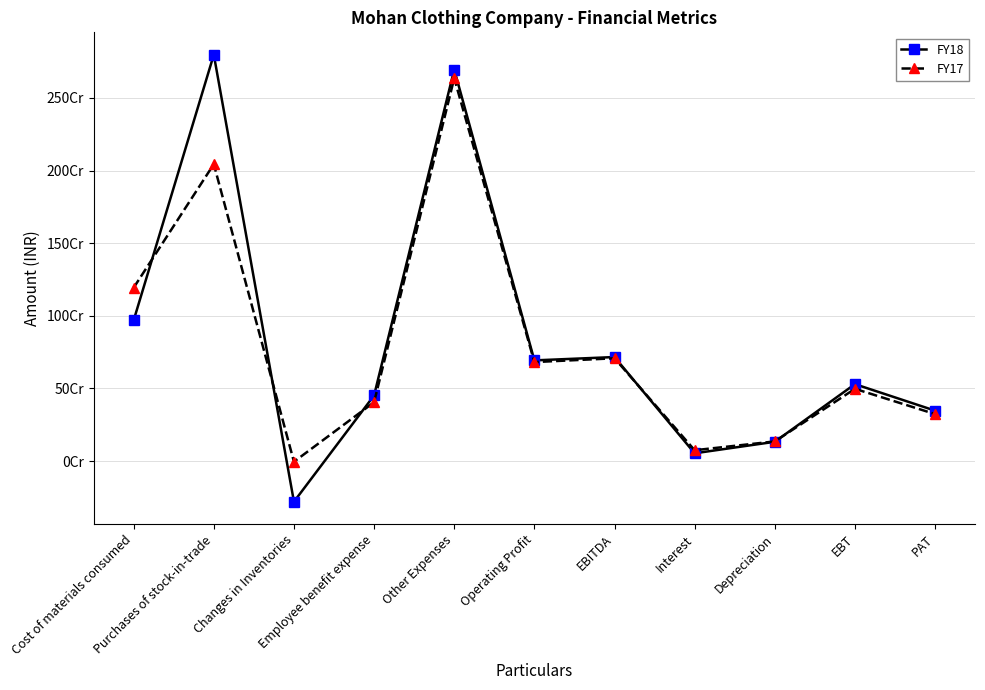

At which label does FY18 reach its minimum?

Changes in Inventories